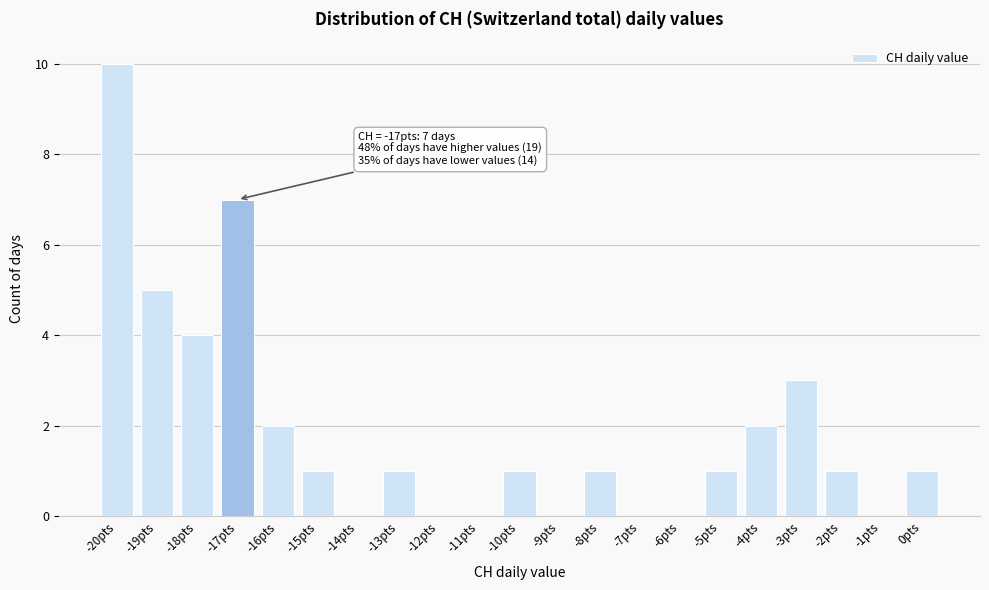

Which range on the x-axis has the tallest bar?

-20.5 to -19.5